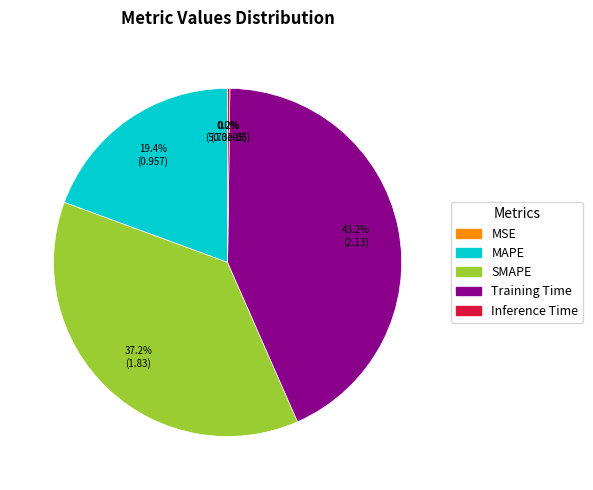

The SMAPE slice represents 37% of the pie. True or false?

True